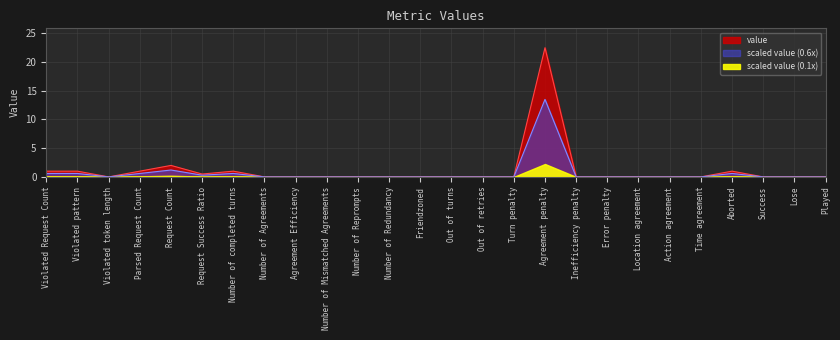

At which category does the chart reach its minimum across all series?

Violated token length